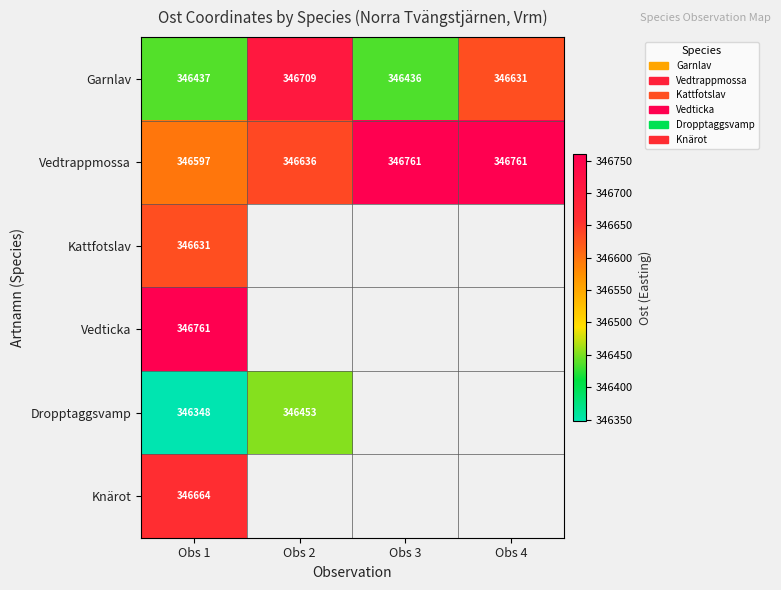

Where is Vedtrappmossa nearest to the value 346678?

Obs 2